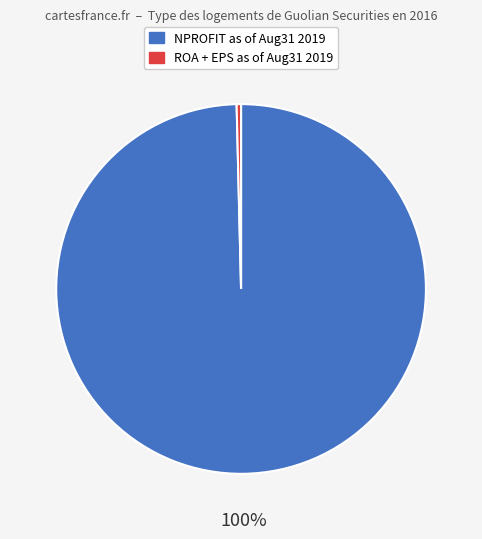

Count the number of slices in the pie.

2